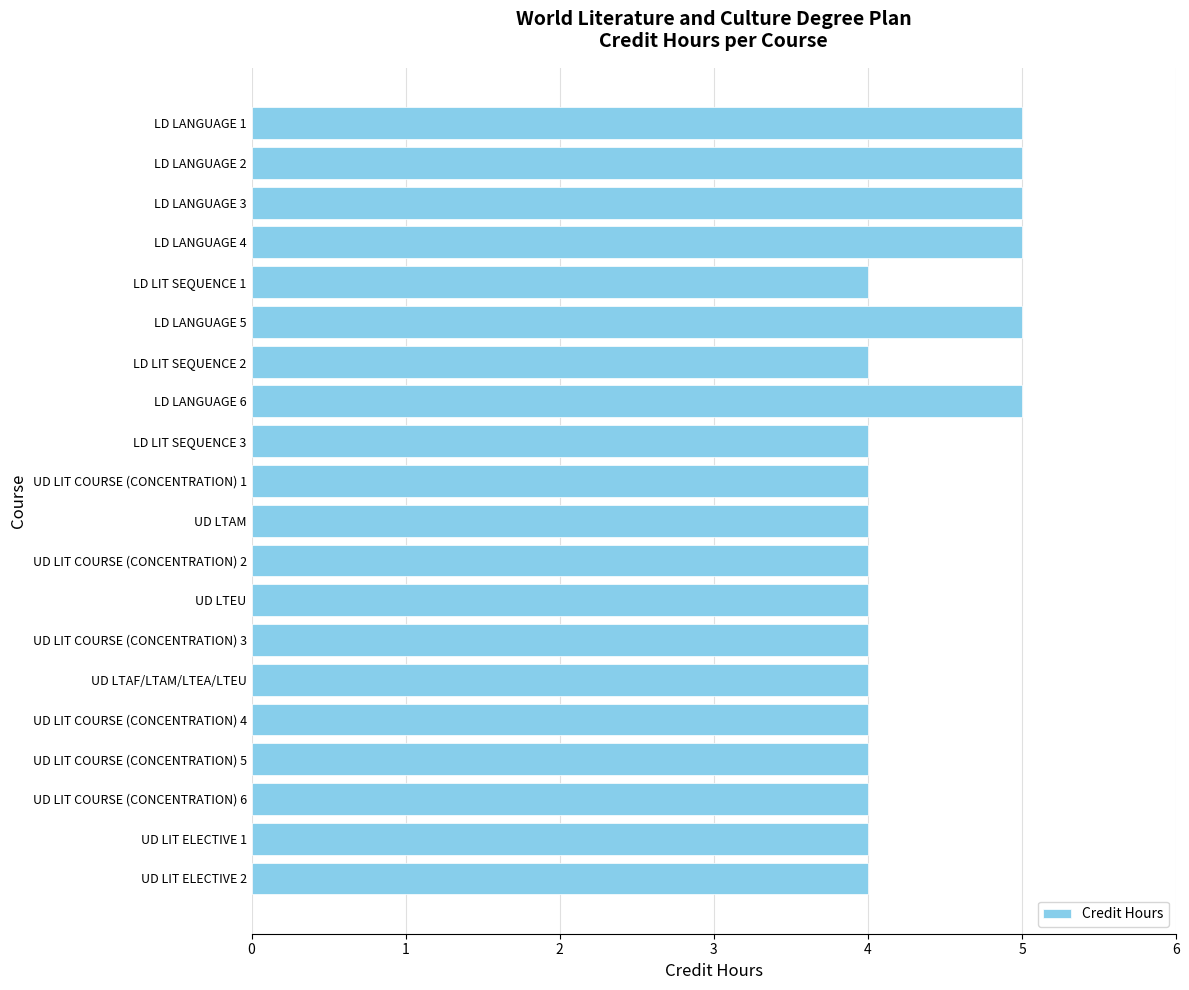

The value at UD LIT ELECTIVE 1 is 2. True or false?

False